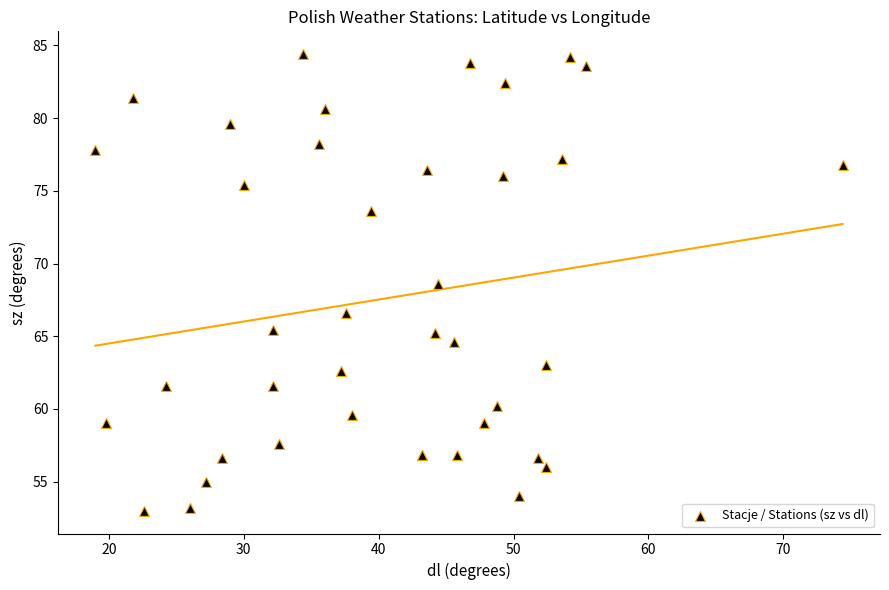

What Y value in the scatter plot is closest to 68?

68.6